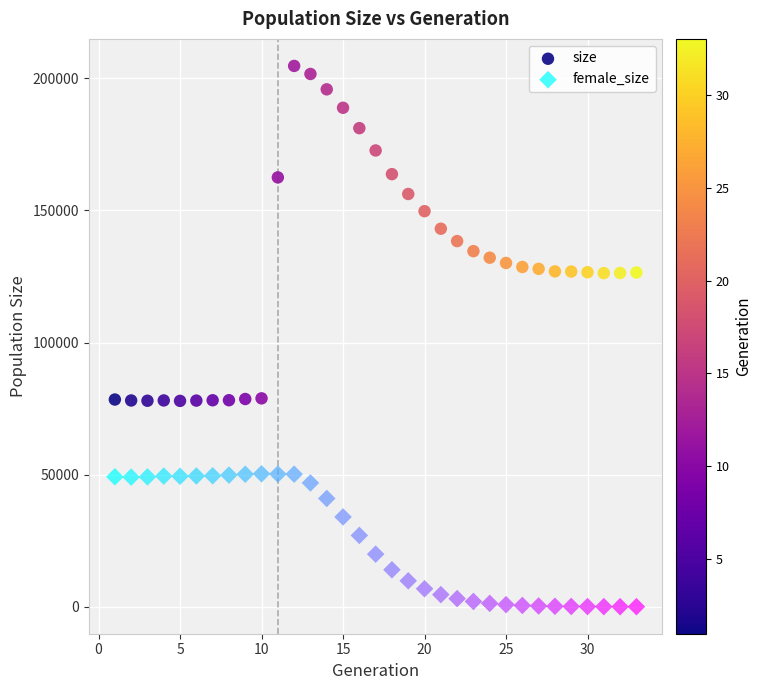

What are all the series names shown in the legend?

size, female_size